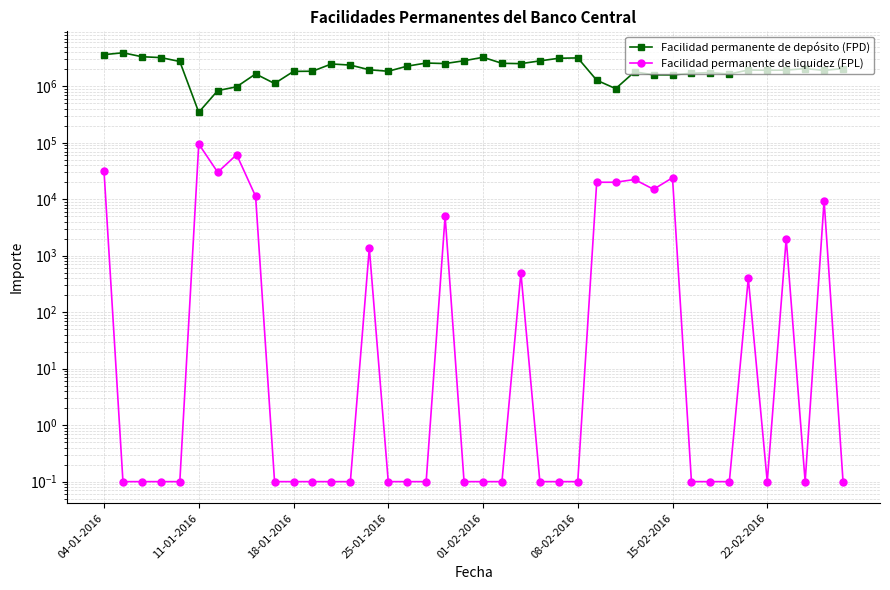

What are all the series names shown in the legend?

Facilidad permanente de depósito (FPD), Facilidad permanente de liquidez (FPL)